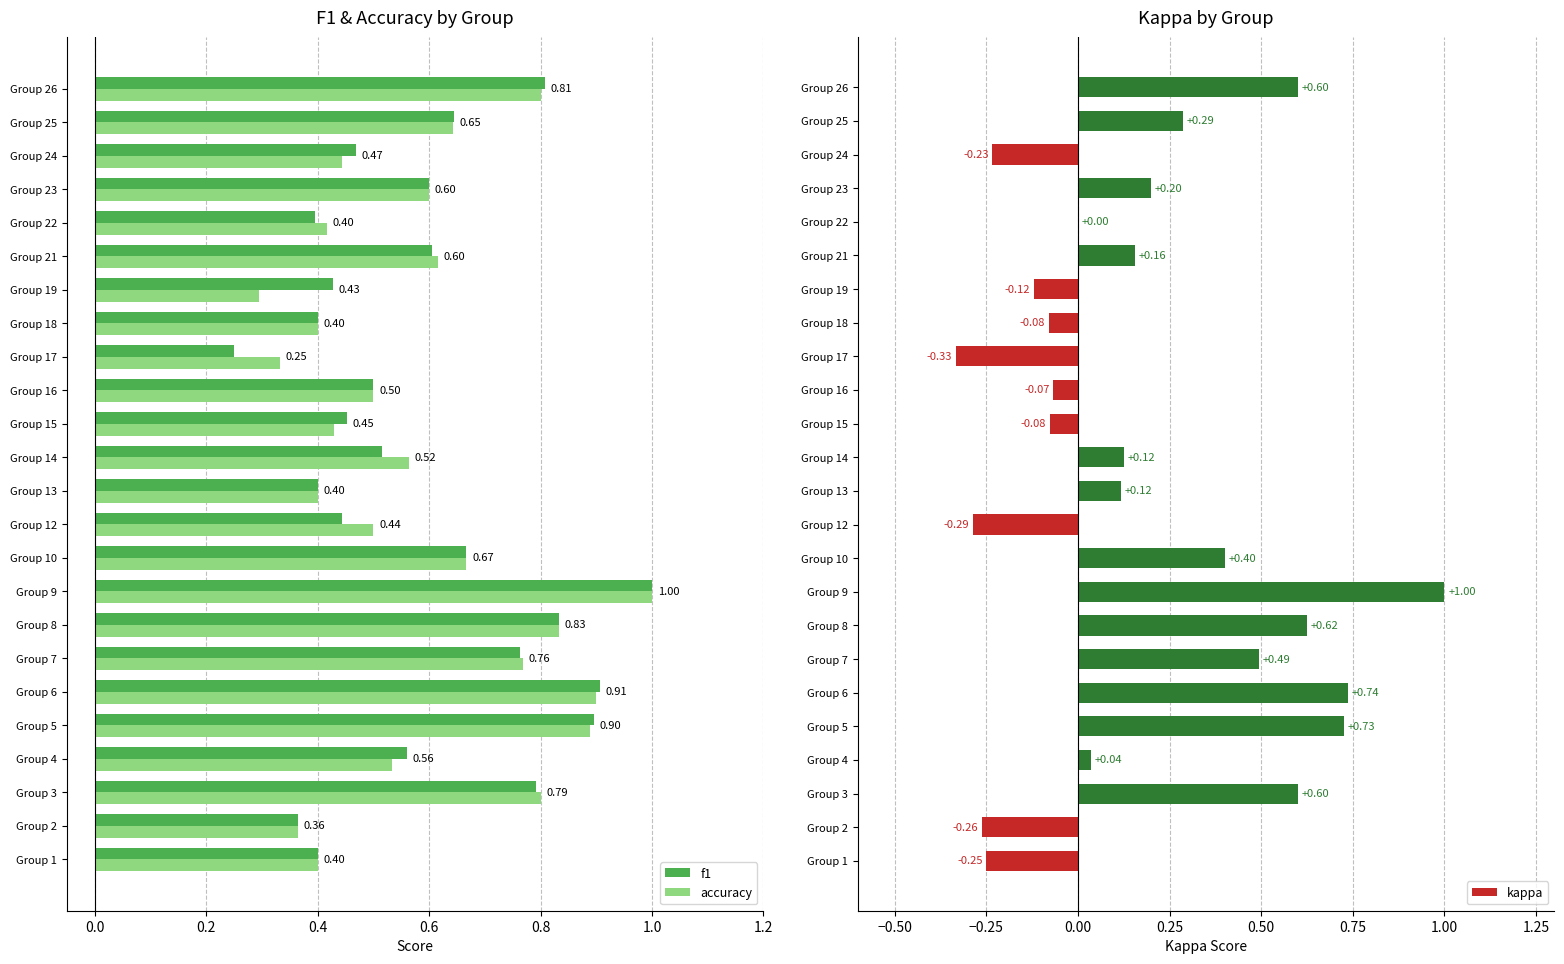

How many positive values does the kappa series have?

14